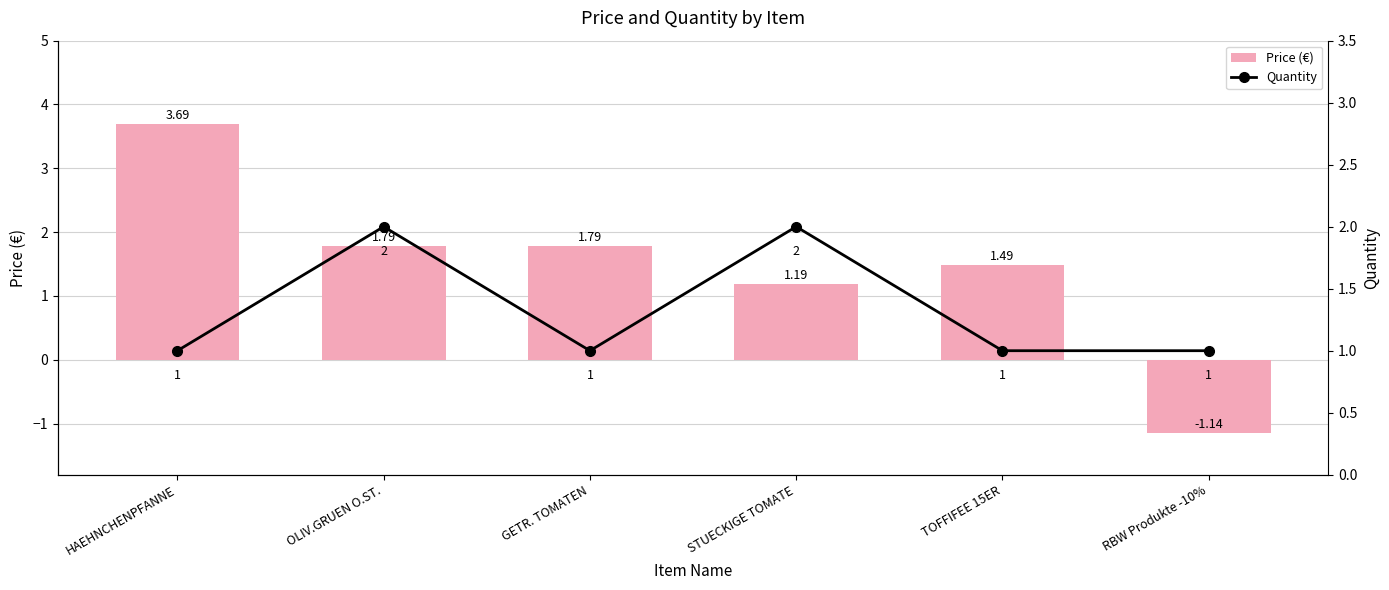

What is the minimum value shown in the chart?

-1.1